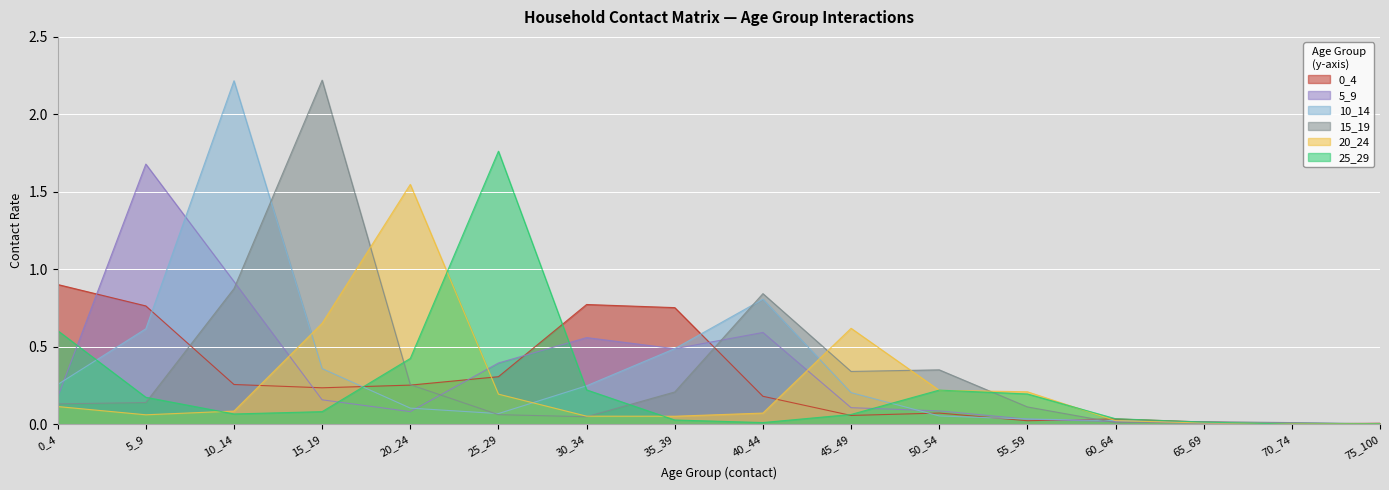

What is the sum of the 5_9 values at 35_39 and 0_4?

0.7